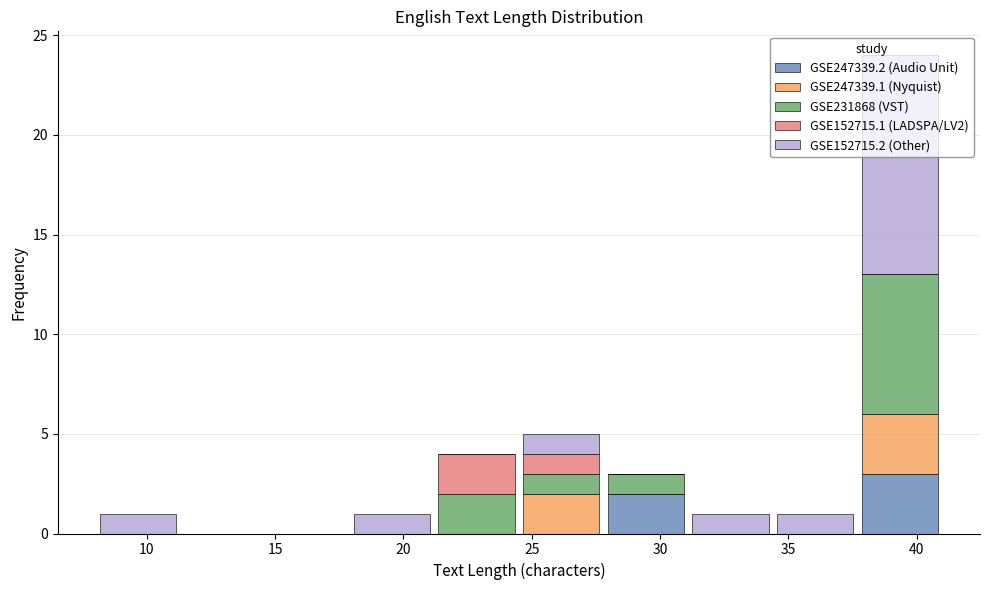

Reading left to right, transcribe this chart: for each stacked bar, give the range it covers on the x-axis and its total height. Neither the bar edges nor the heights are printed on the chart, so give them approximately, as read against the axes.

8.0 to 11.3: 1
11.3 to 14.6: 0
14.6 to 17.9: 0
17.9 to 21.2: 1
21.2 to 24.5: 4
24.5 to 27.8: 5
27.8 to 31.1: 3
31.1 to 34.4: 1
34.4 to 37.7: 1
37.7 to 41.0: 24